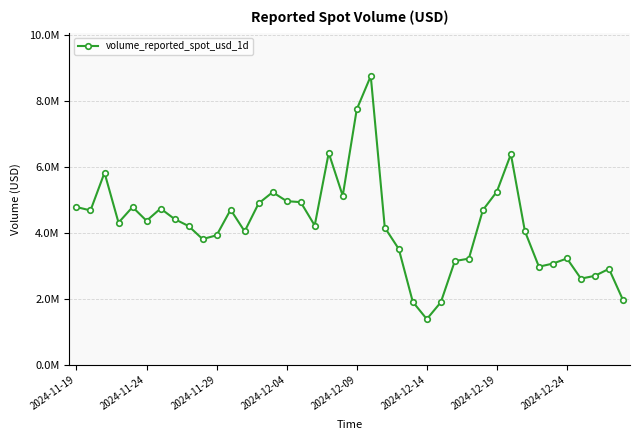

Does the chart have visible grid lines?

Yes